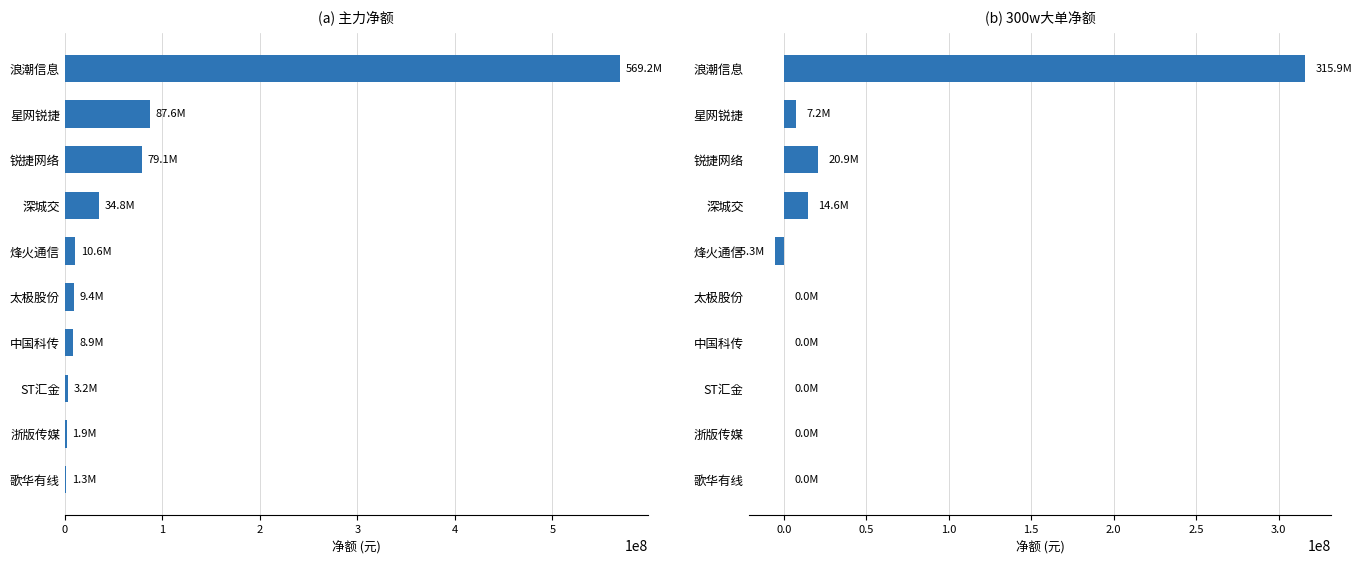

What is the maximum value for 300w大单净额?

315924569